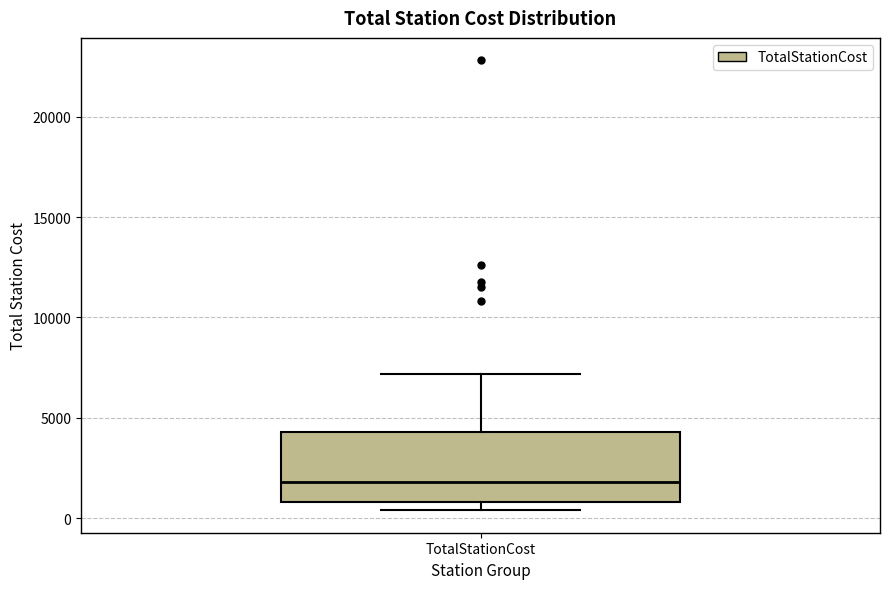

Where is the lower edge of the box for TotalStationCost on the y-axis? The values are not printed on the chart, so give them approximately, as read against the axis.

1000